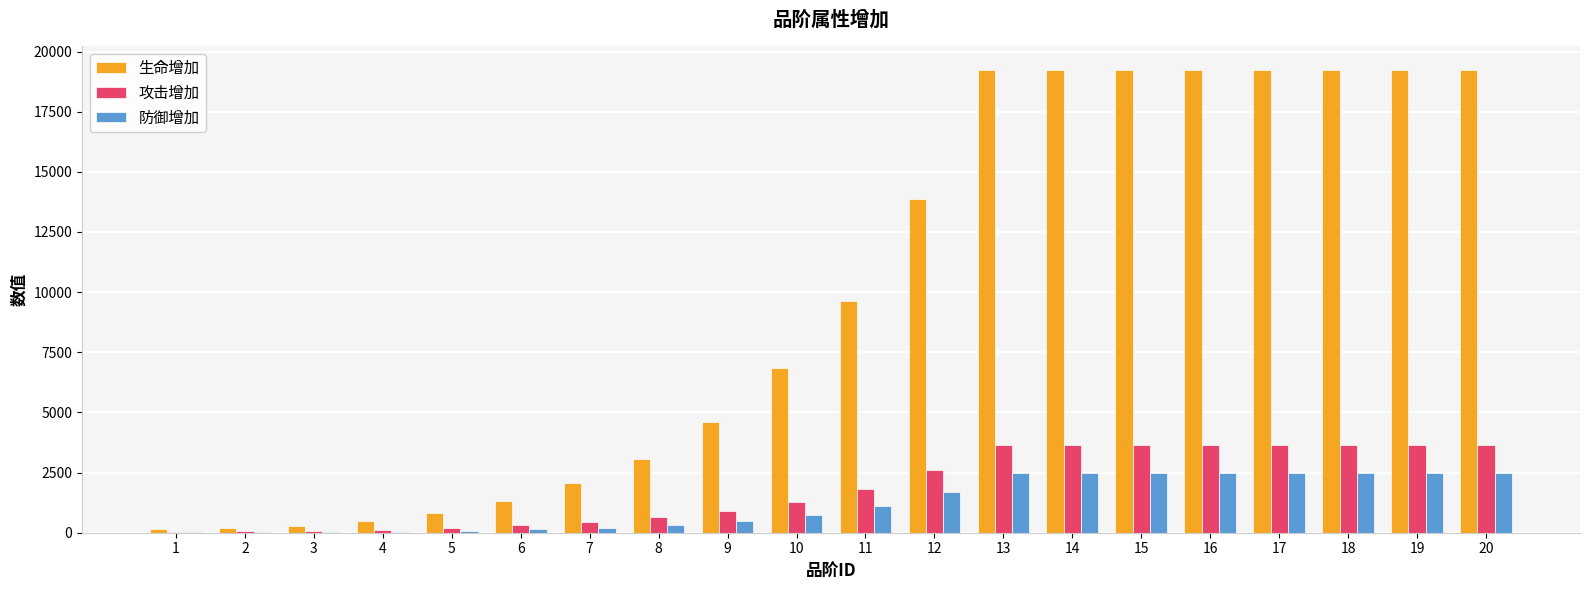

Which series has the largest total across all categories?

生命增加